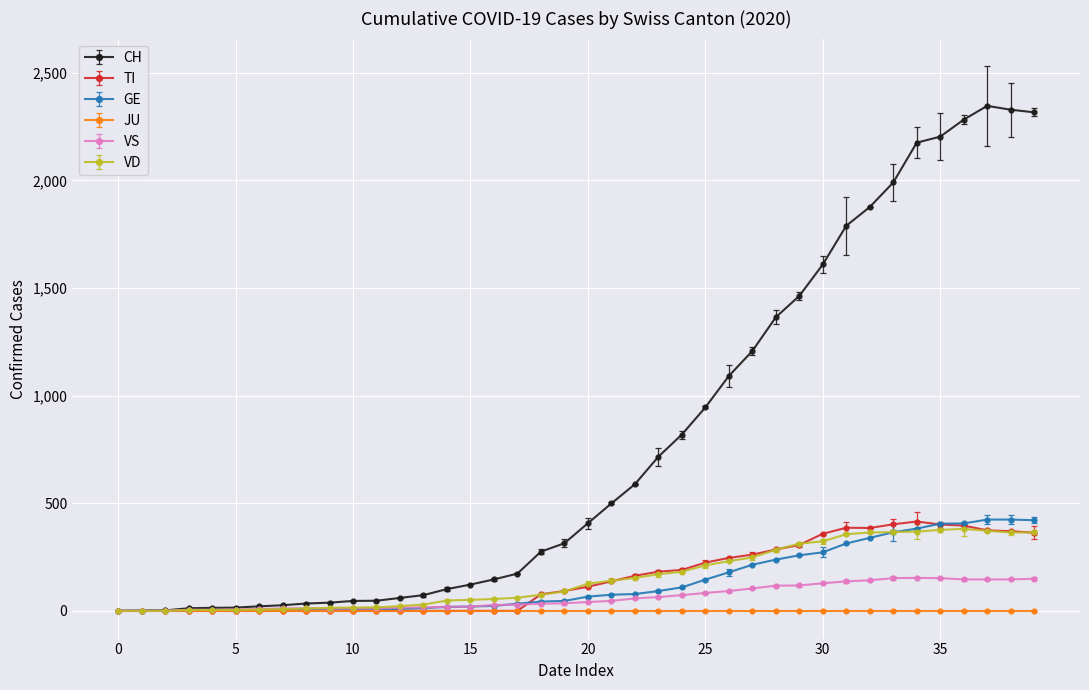

What is the average value of the GE series?

136